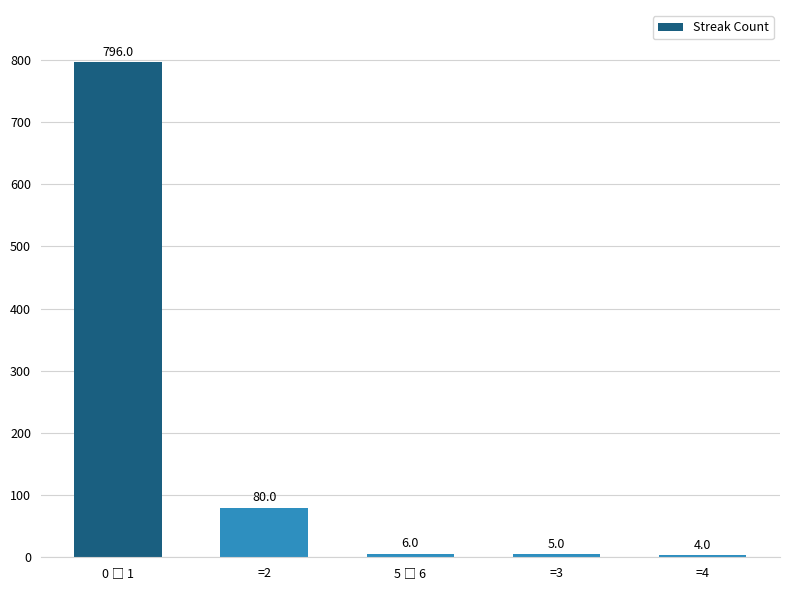

What position from the left is =4?

5